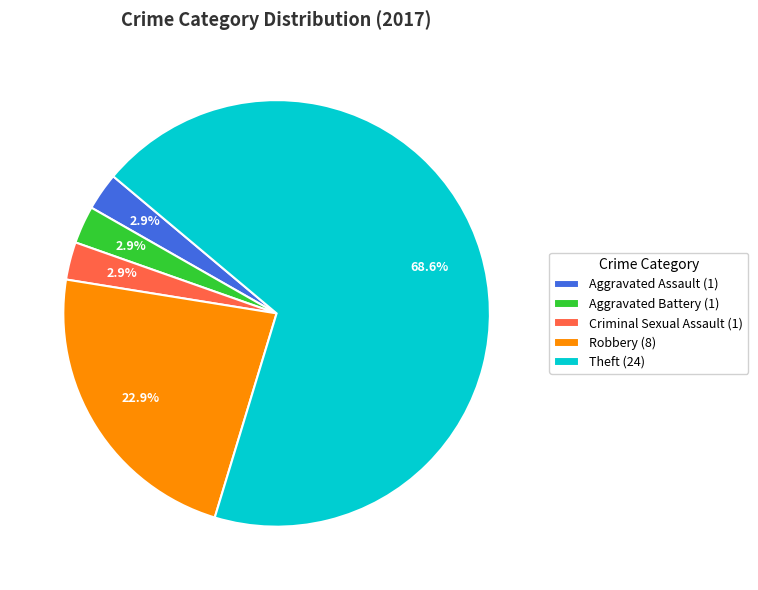

Is the sum of Aggravated Battery (1) and Aggravated Assault (1) greater than half?

No